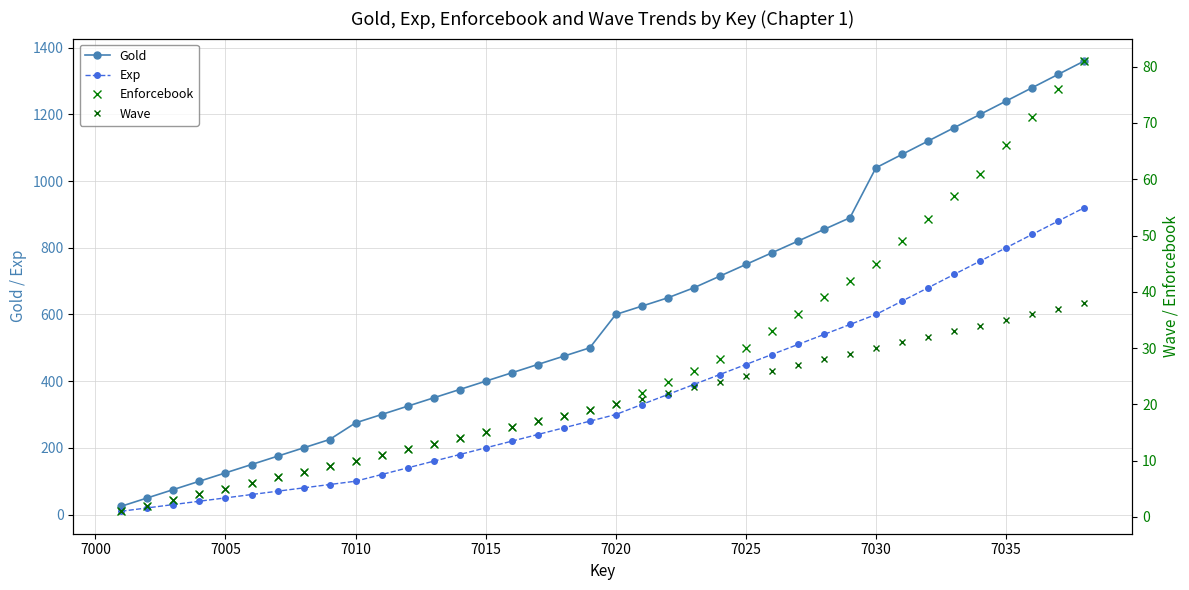

Count the number of categories in the chart.

38